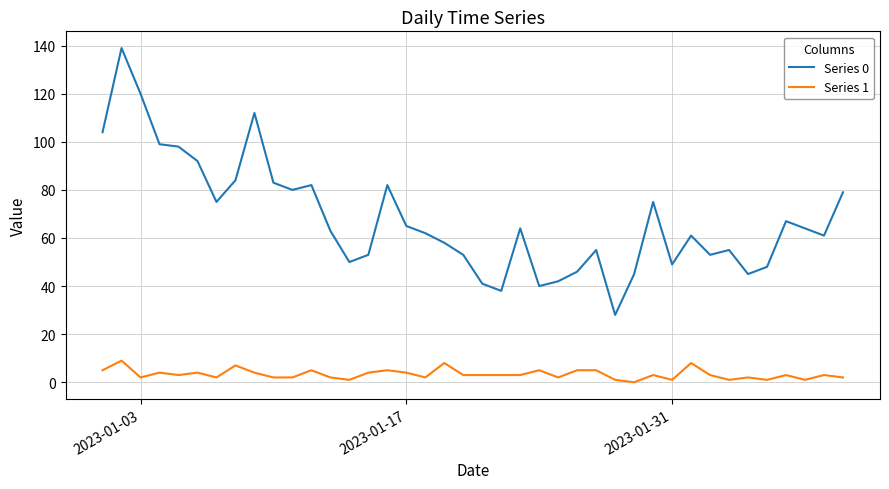

True or false: Series 1 and Series 0 cross at least once.

False